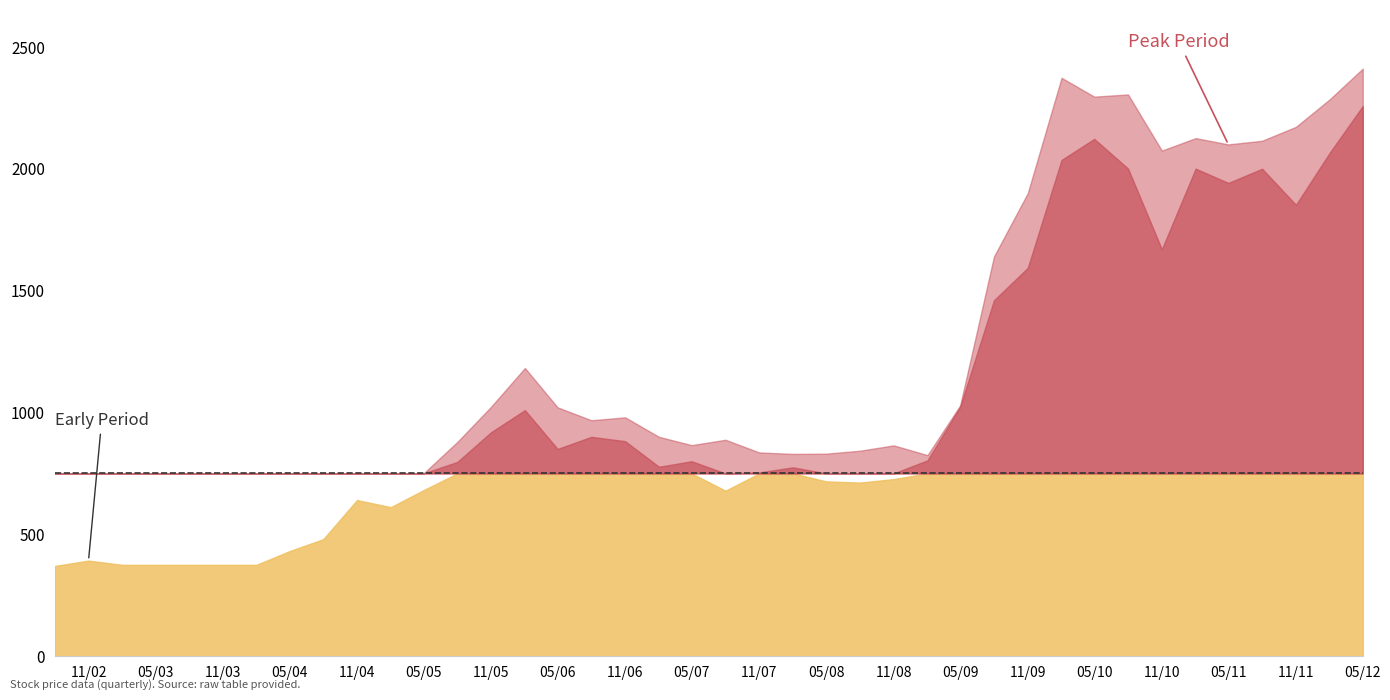

Does the chart display data point markers on the line(s)?

No